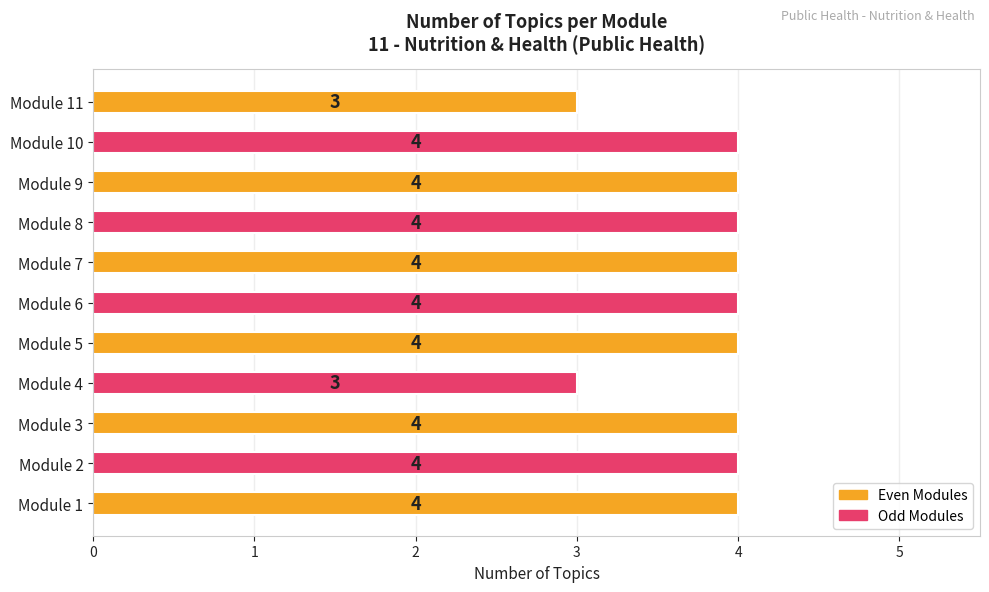

Read the value at Module 11.

3